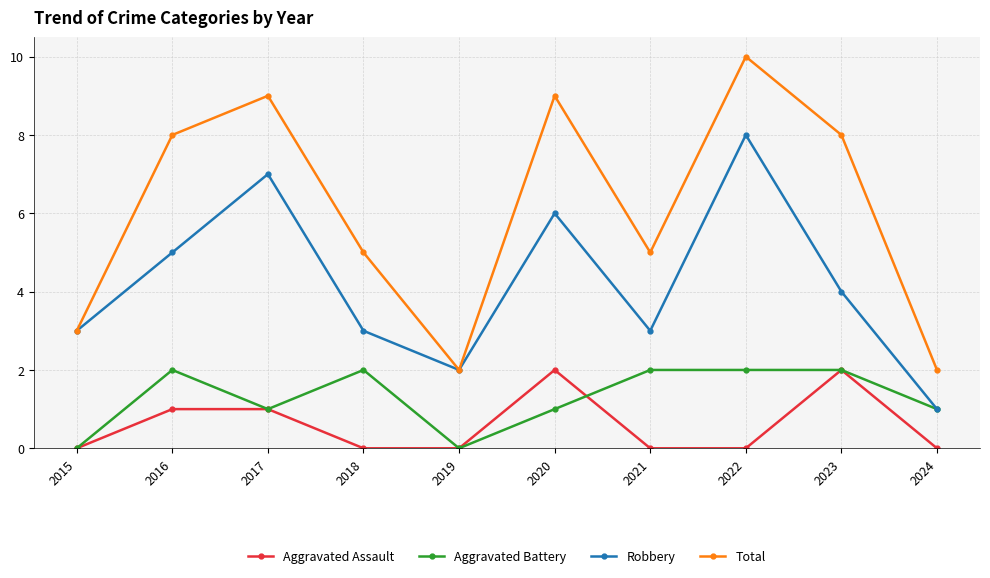

What is the spread (max minus min) of values at 2023?

6